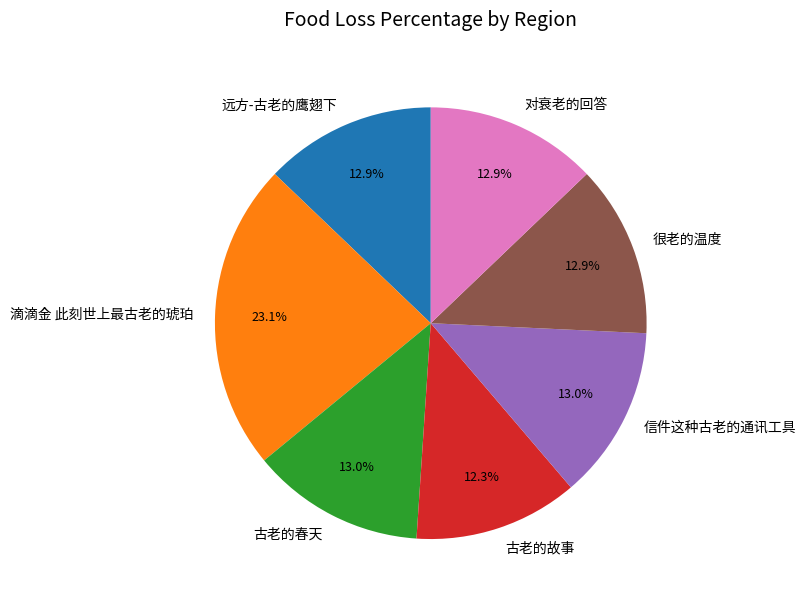

What is the ratio of the value at 古老的春天 to the value at 很老的温度?

1.0